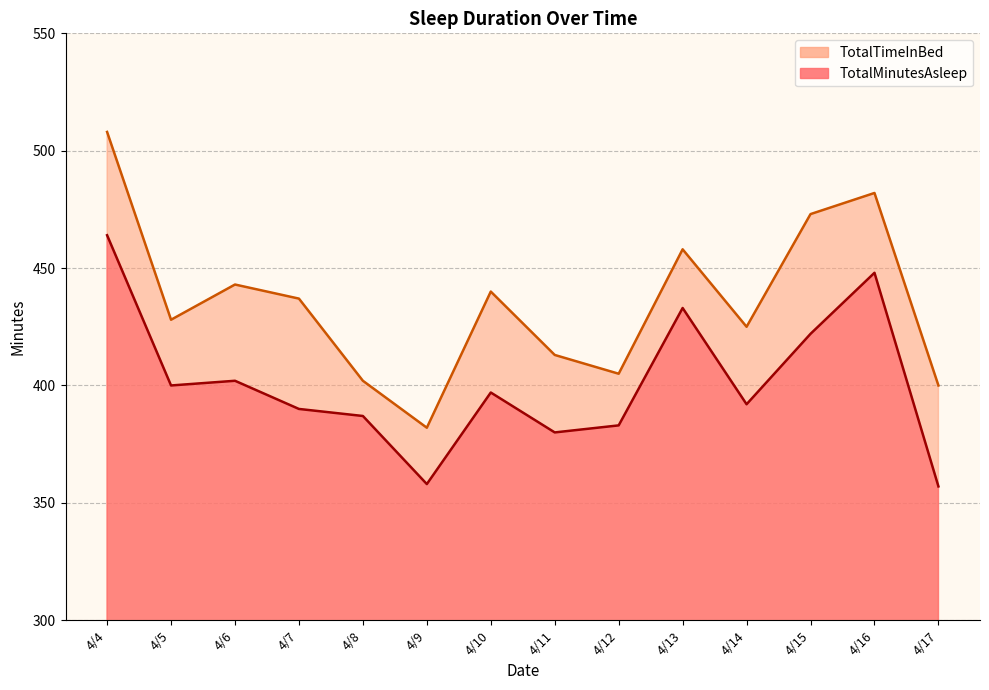

What is the value of the TotalTimeInBed point at the 5th from the left?

402